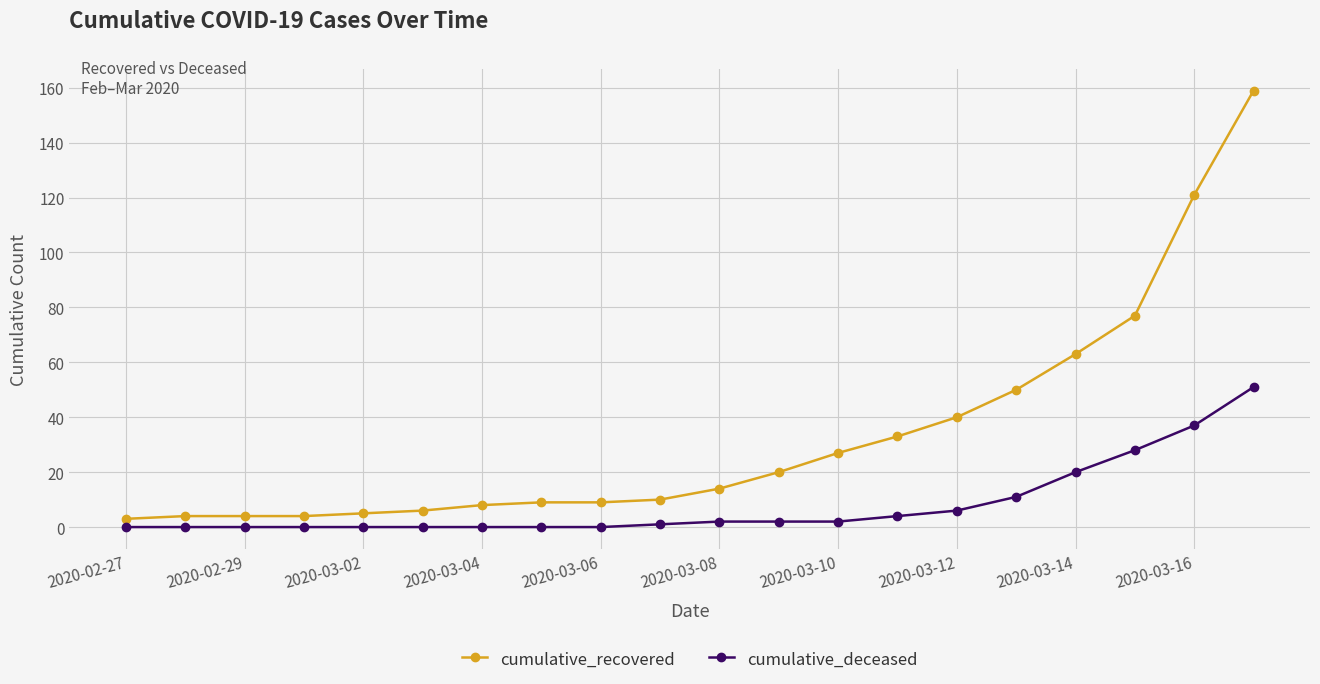

Which series has the largest range (max minus min)?

cumulative_recovered